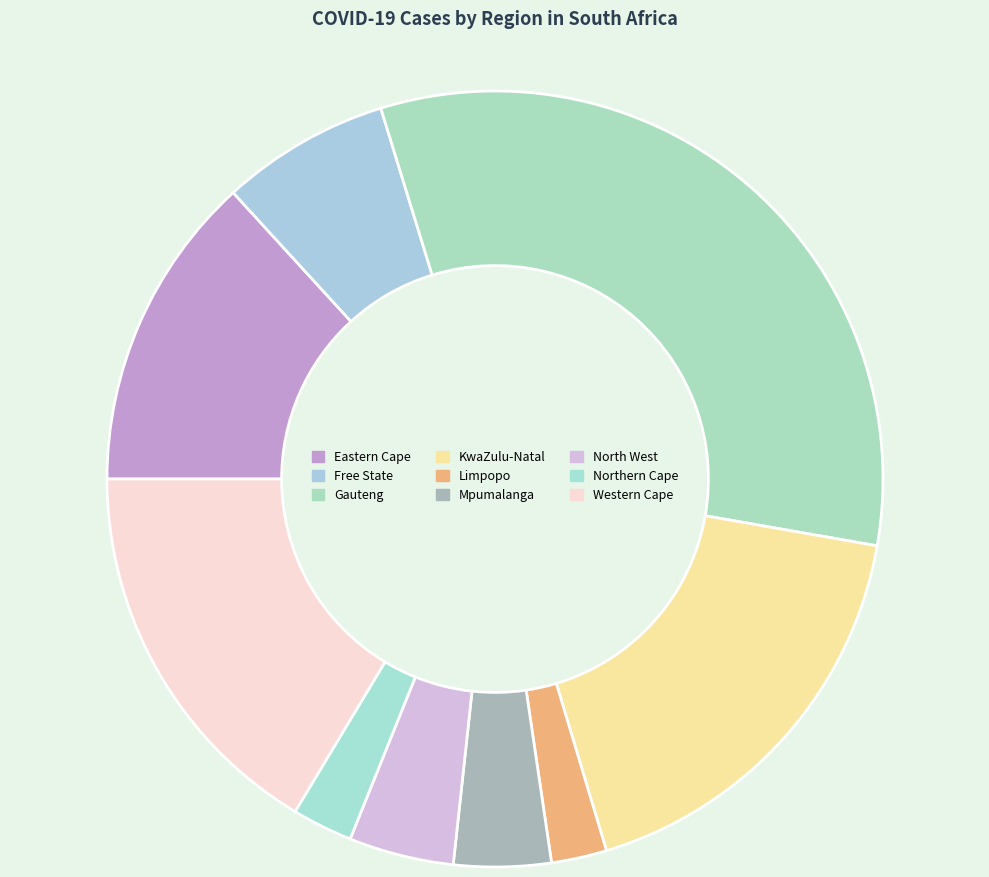

Between Gauteng and KwaZulu-Natal, which is larger?

Gauteng